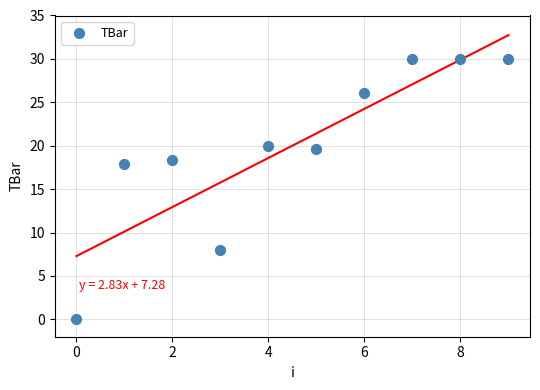

What is the range of Y values (max minus min)?

30.0